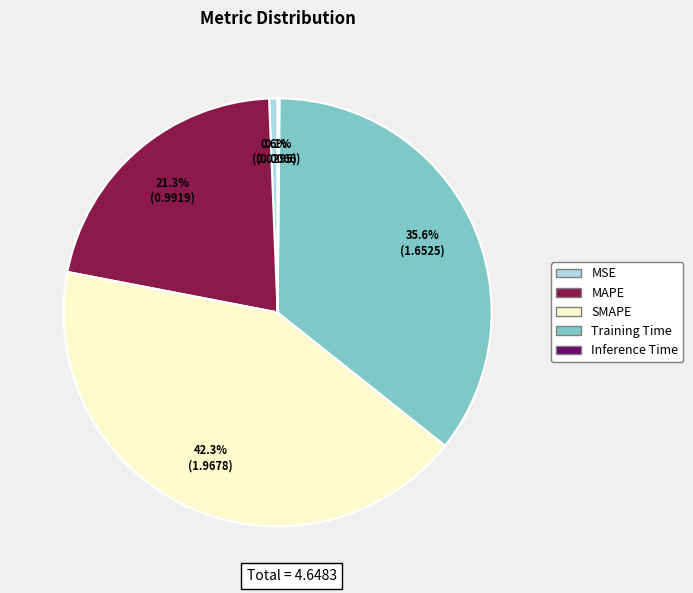

Is MAPE the majority of the pie?

No